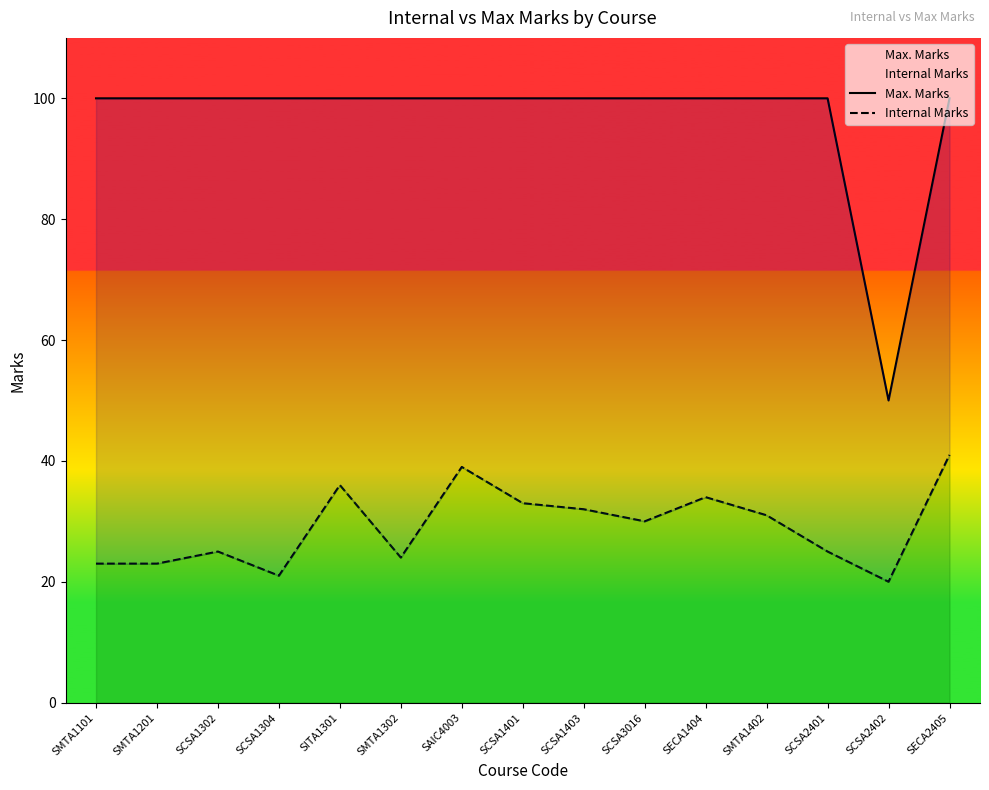

At which label does Max. Marks reach its minimum?

SCSA2402